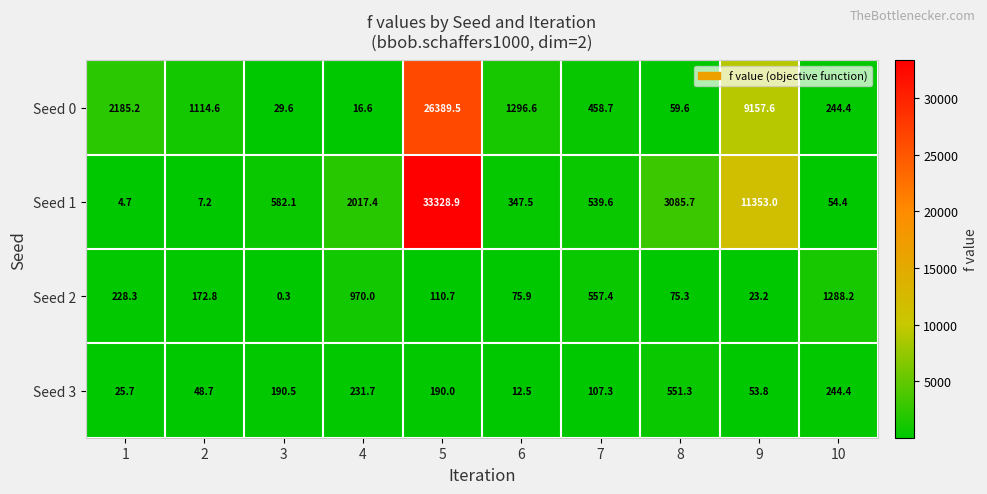

How many data points does each series have?

10